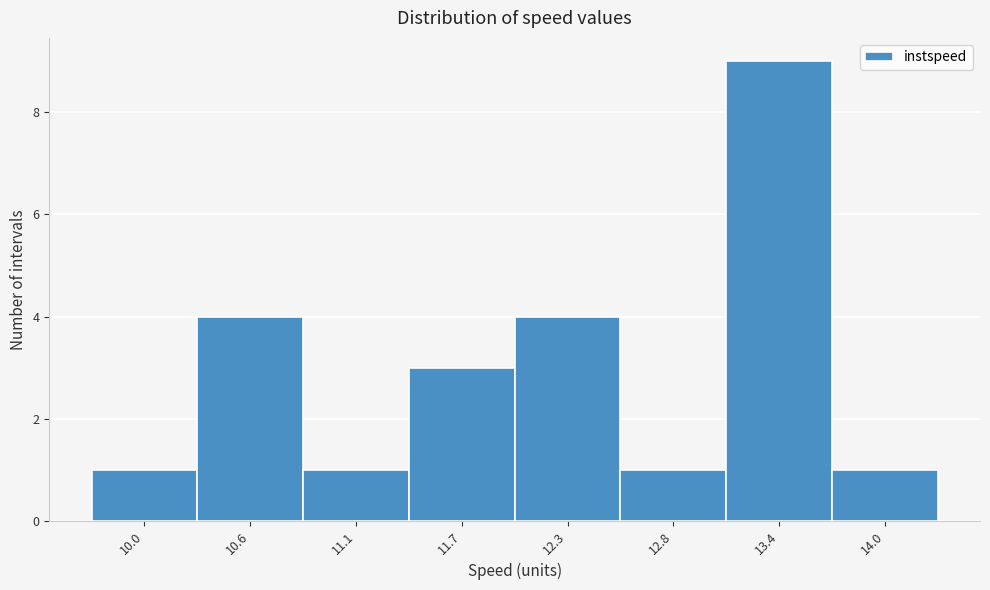

Reading left to right, what are all the values shown in this chart?

1	4	1	3	4	1	9	1